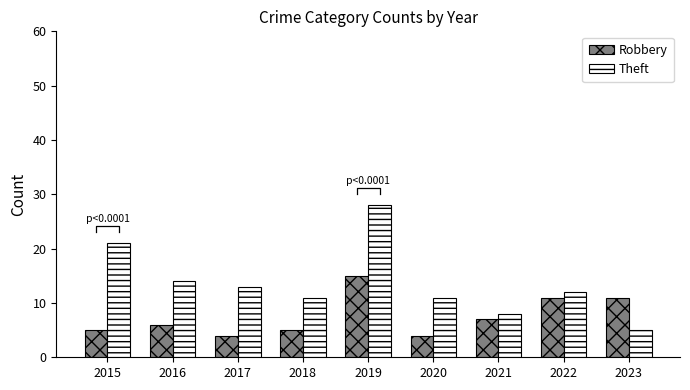

The value of Robbery at 2017 is 4. True or false?

True